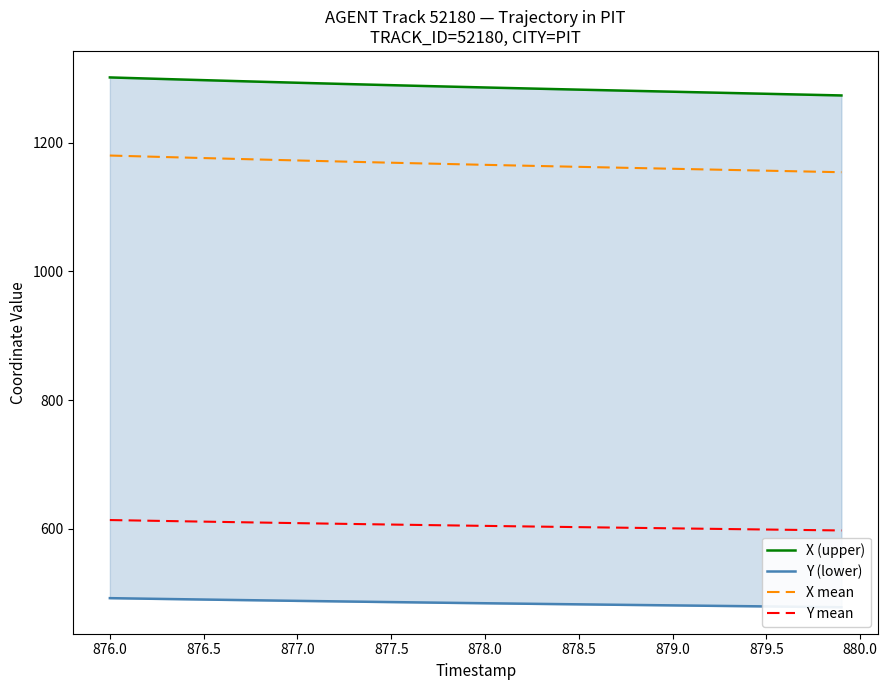

How many distinct data groups are displayed?

4